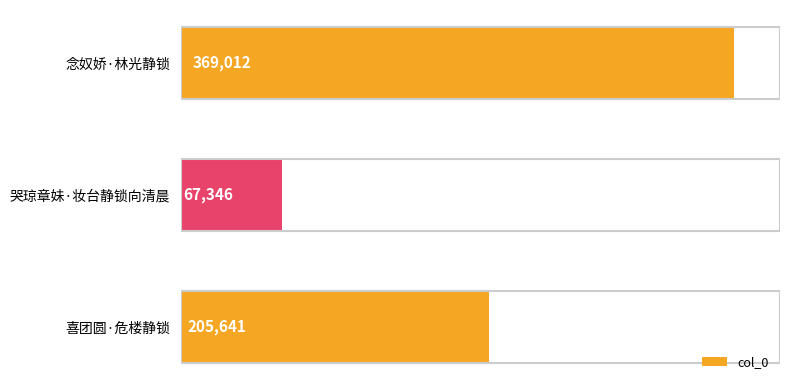

Reading top to bottom, what are all the values shown in this chart?

念奴娇·林光静锁=369012	哭琼章妹·妆台静锁向清晨=67346	喜团圆·危楼静锁=205641